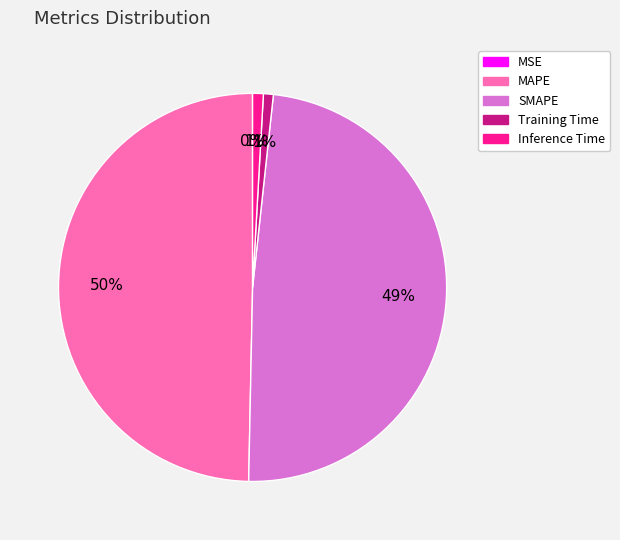

To the nearest percent, what is the difference between the MAPE and Training Time slice percentages?

49%